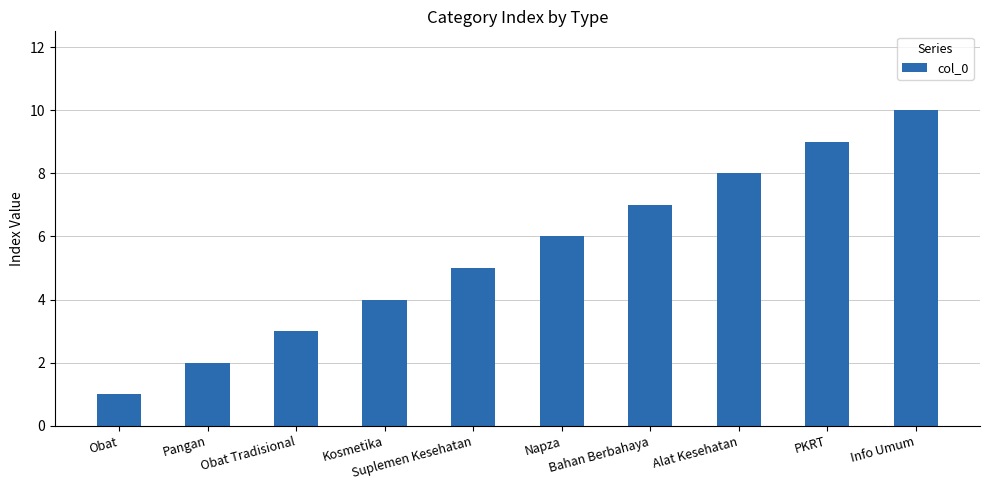

Approximately how many times larger is the value at Alat Kesehatan compared to PKRT?

0.9